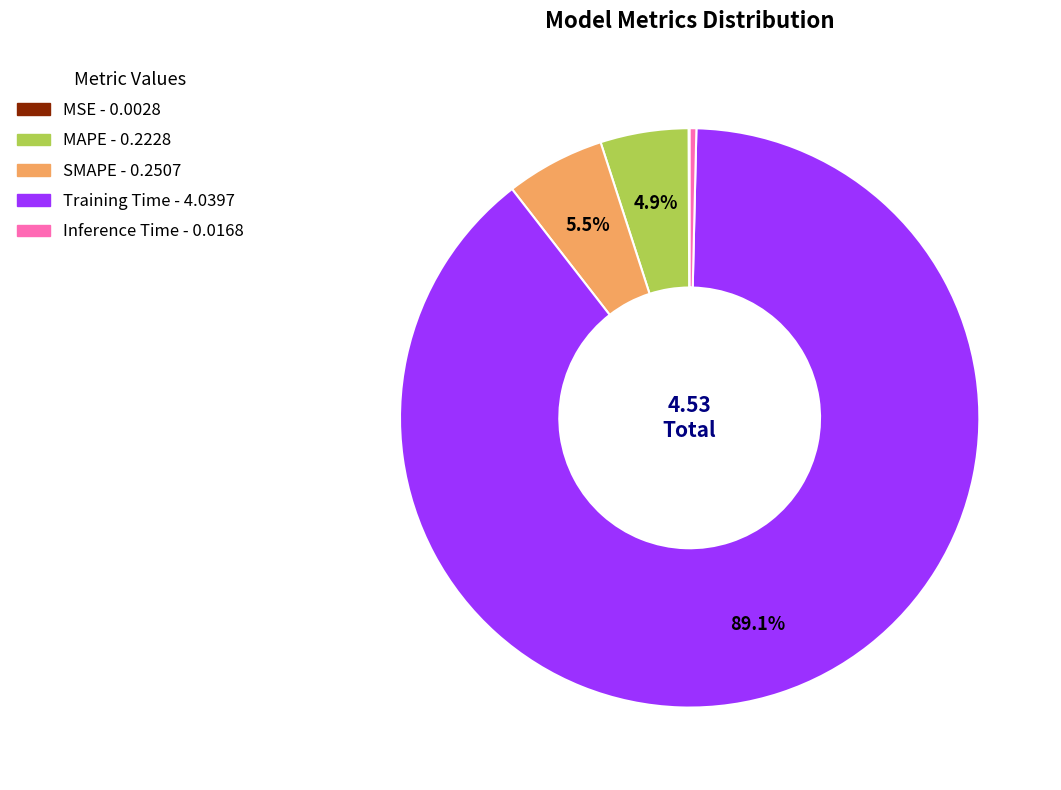

Is it true that SMAPE is 16% of the pie?

False